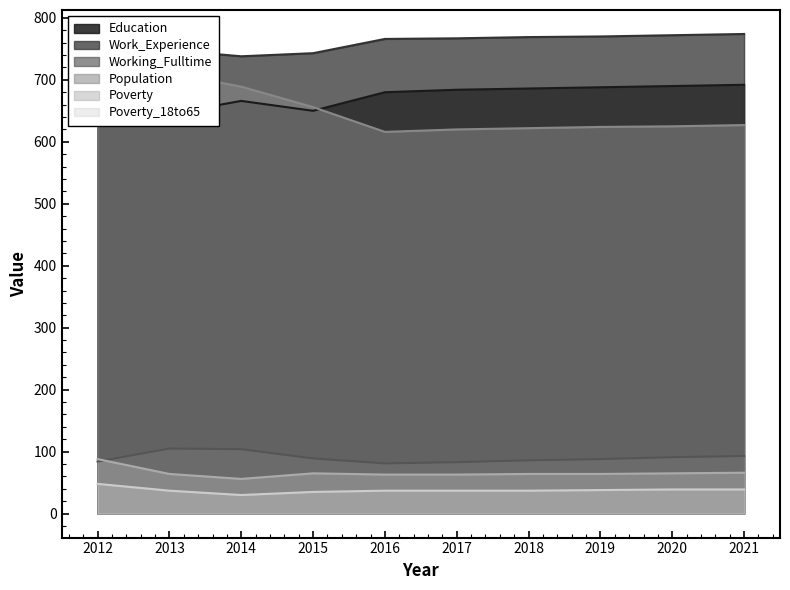

What is the greatest value displayed?

774